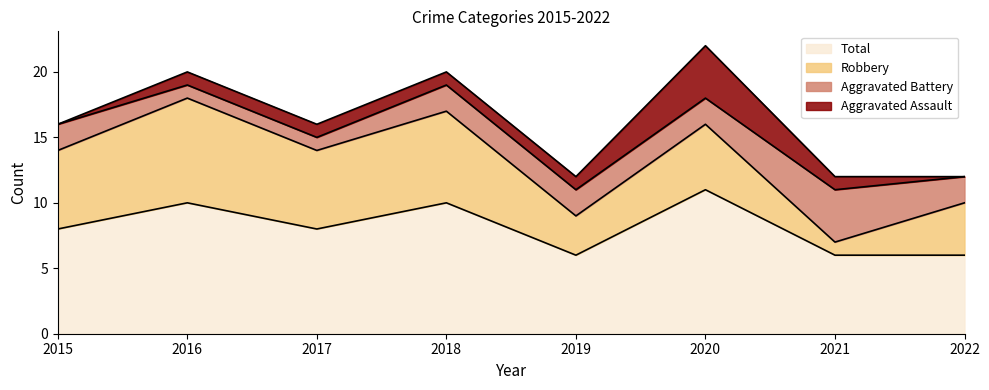

Which series has the widest spread of values?

Robbery